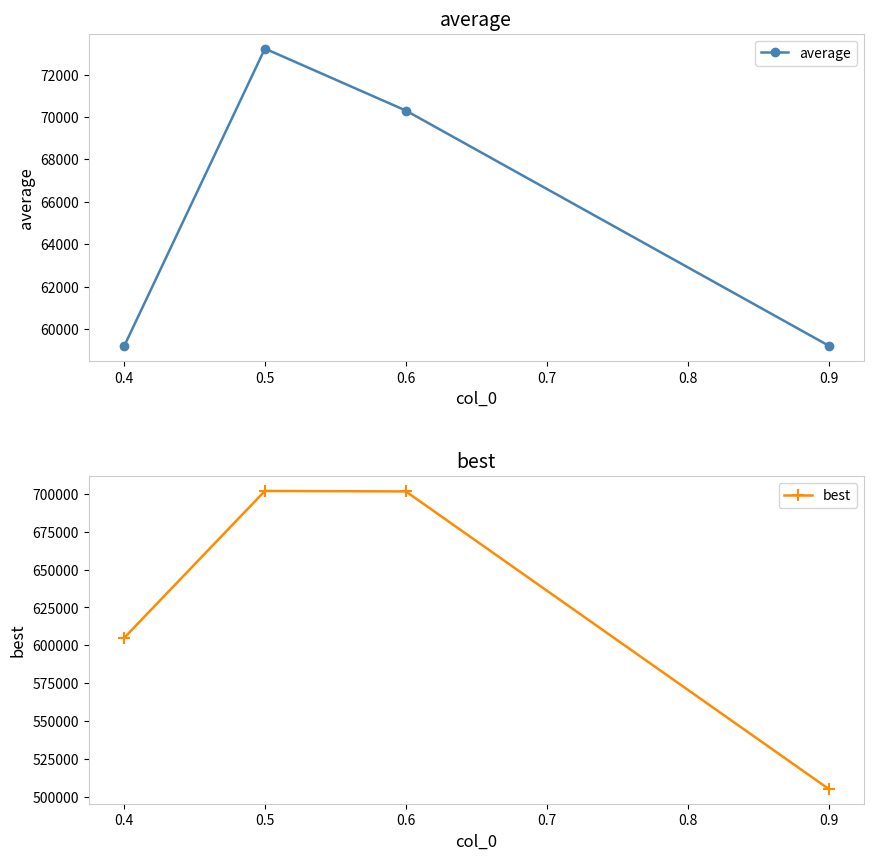

True or false: best and average cross at least once.

False